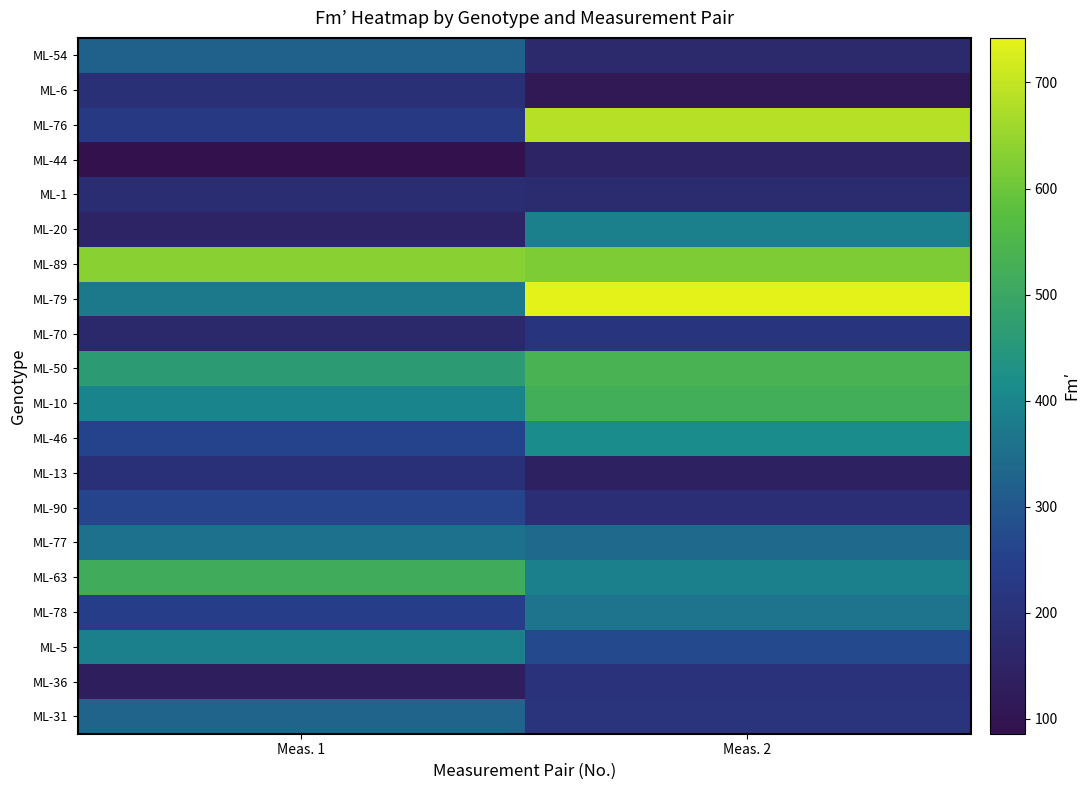

What is the spread (max minus min) of values at Meas. 1?

548